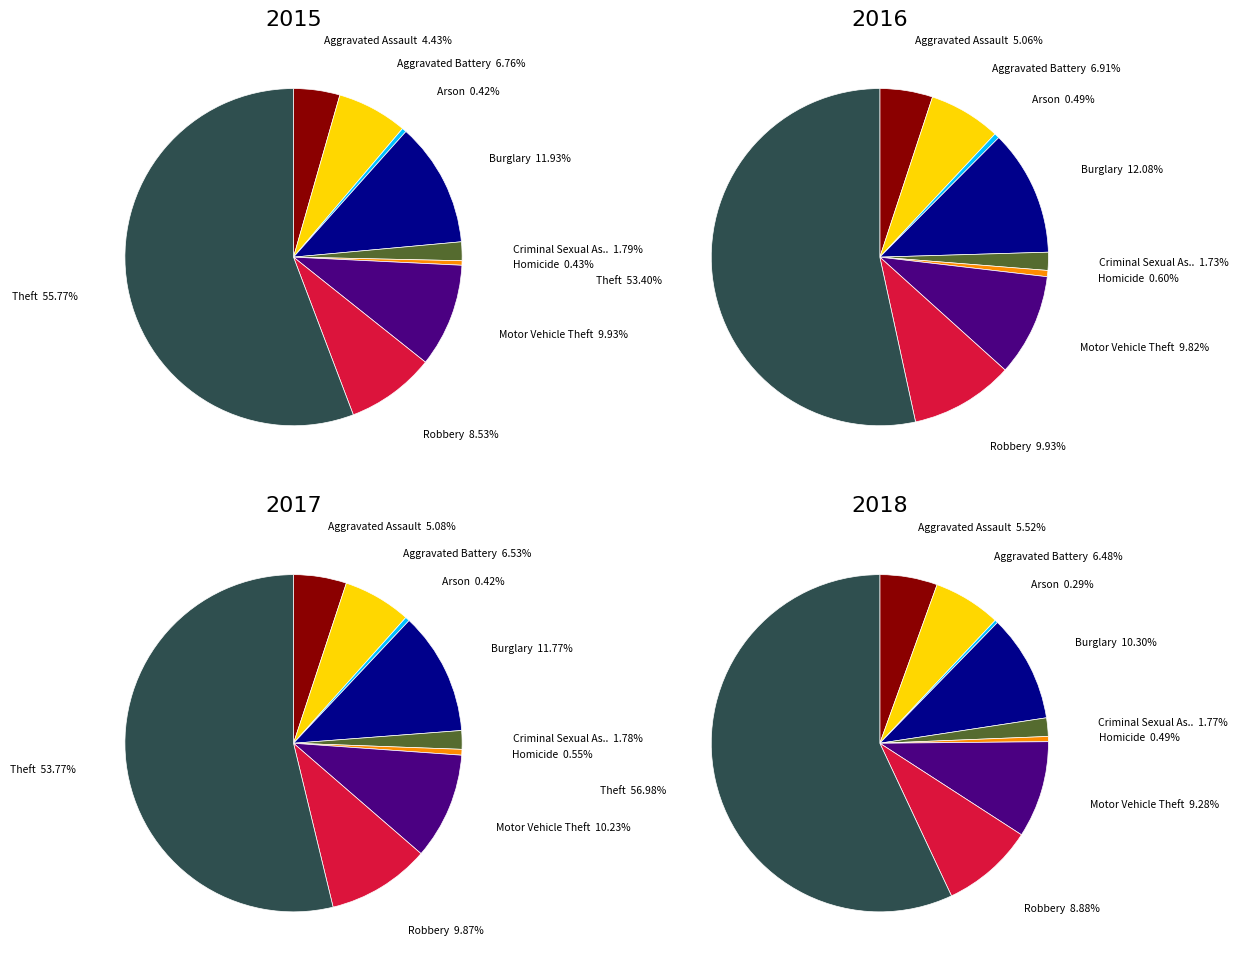

Which slice is the largest?

Theft